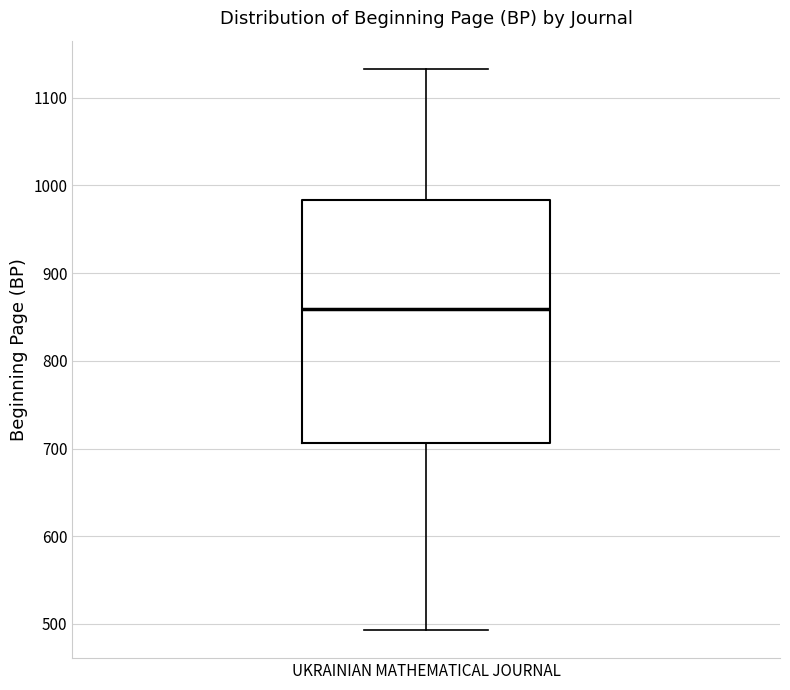

Read this box plot against the y-axis: the position of the median line, the range covered by the box, and the ends of both whiskers. The values are not printed on the chart, so give them approximately, as read against the axis.

median 860, box 710 to 980, whiskers 490 to 1130